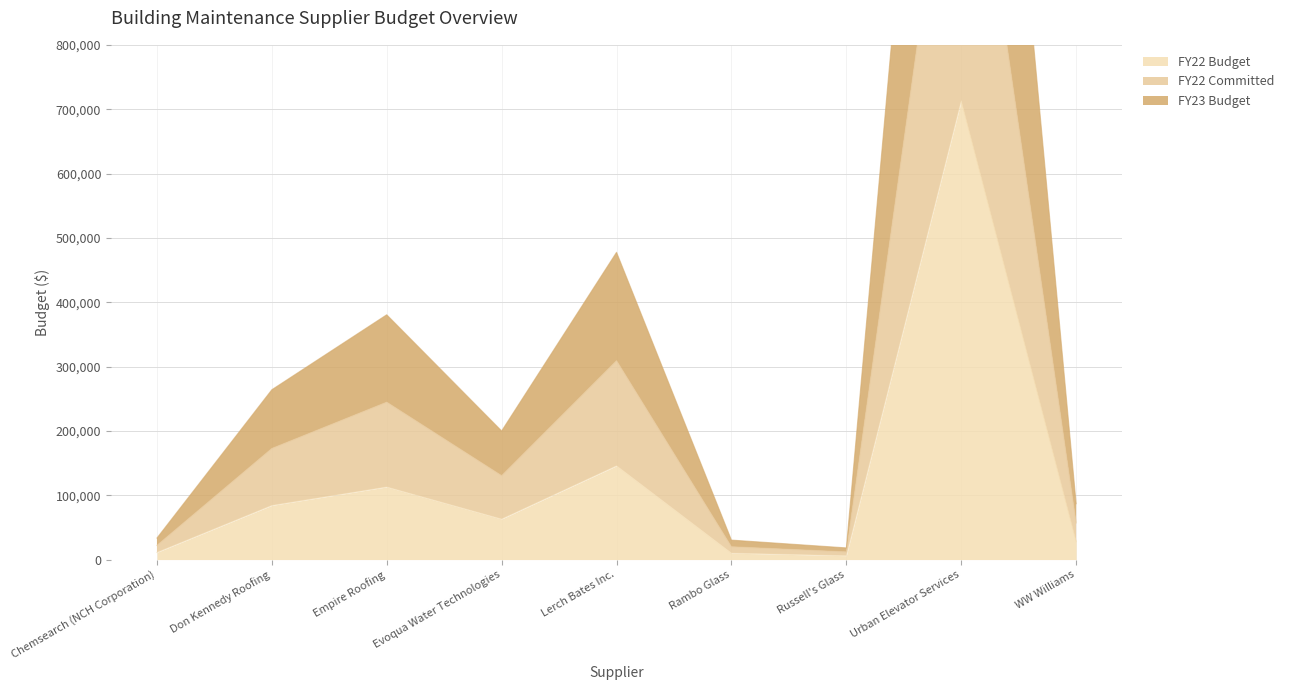

How many lines are shown in the chart?

3